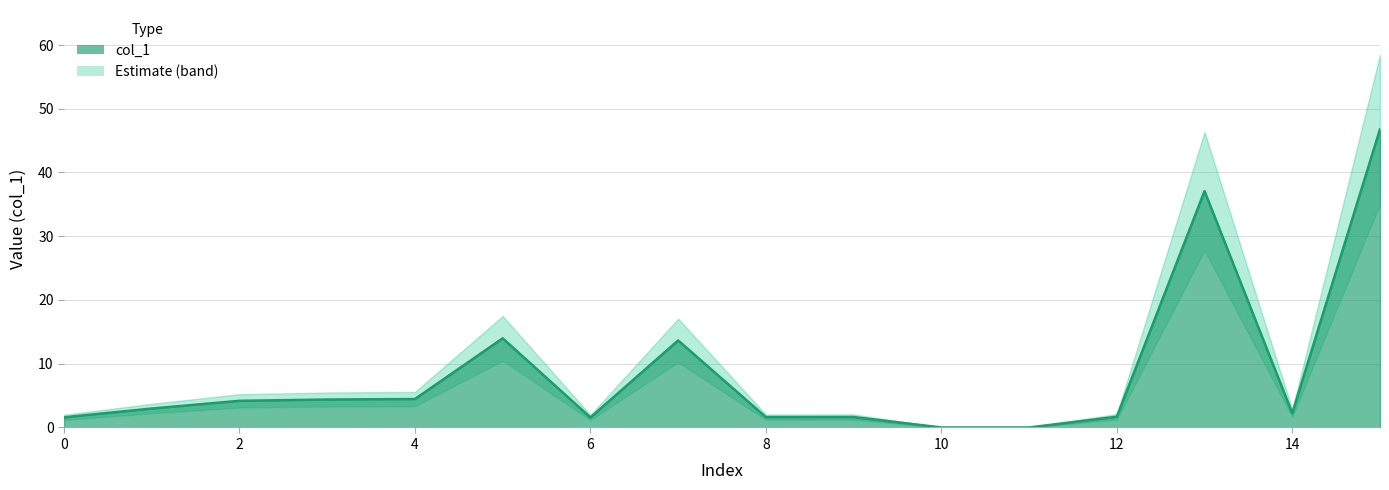

Where is the data nearest to the value 23?

5